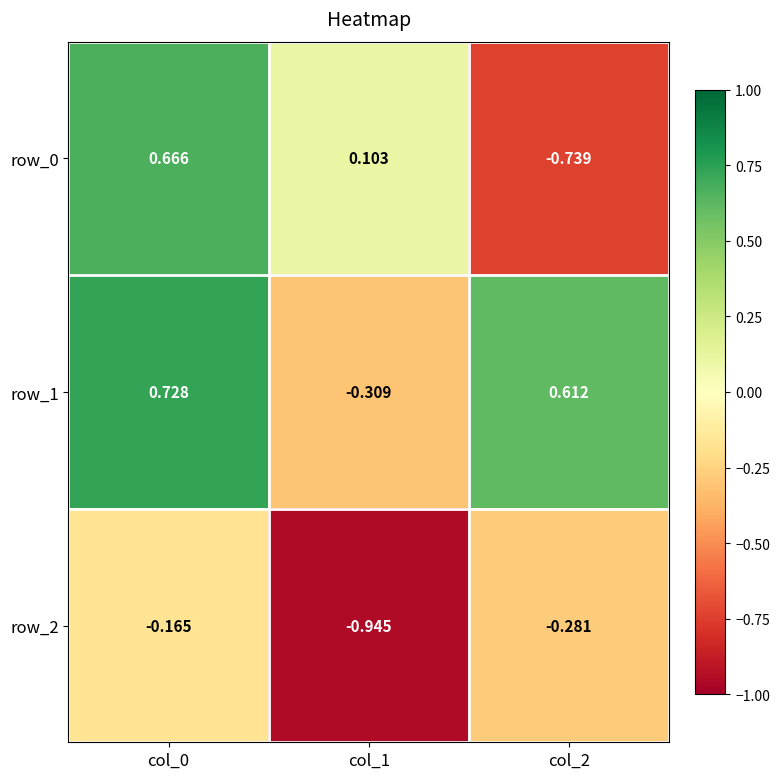

How many values in the row_1 series are below 0?

1